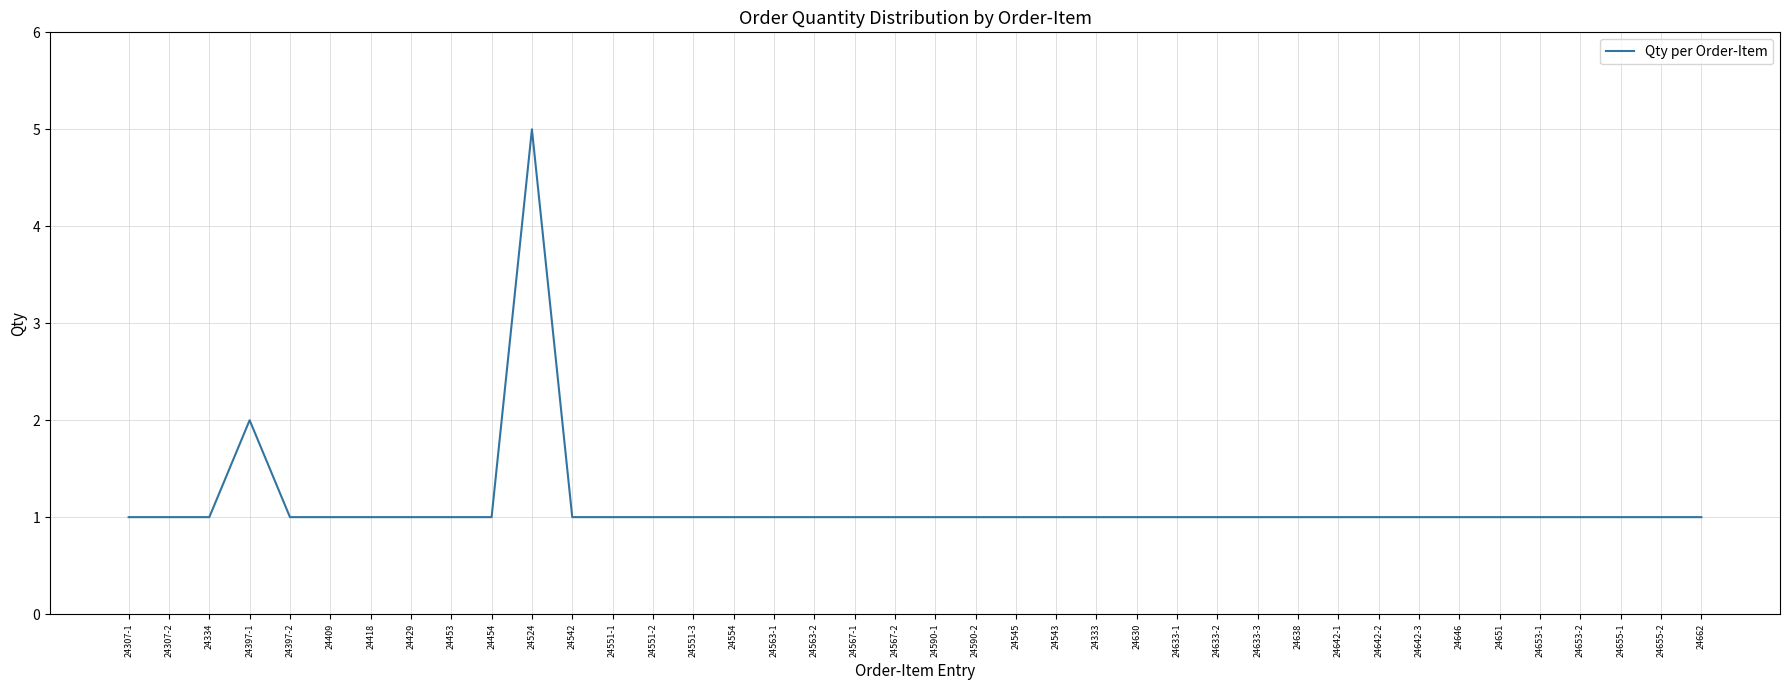

Reading left to right, transcribe all the data shown in this chart.

1	1	1	2	1	1	1	1	1	1	5	1	1	1	1	1	1	1	1	1	1	1	1	1	1	1	1	1	1	1	1	1	1	1	1	1	1	1	1	1